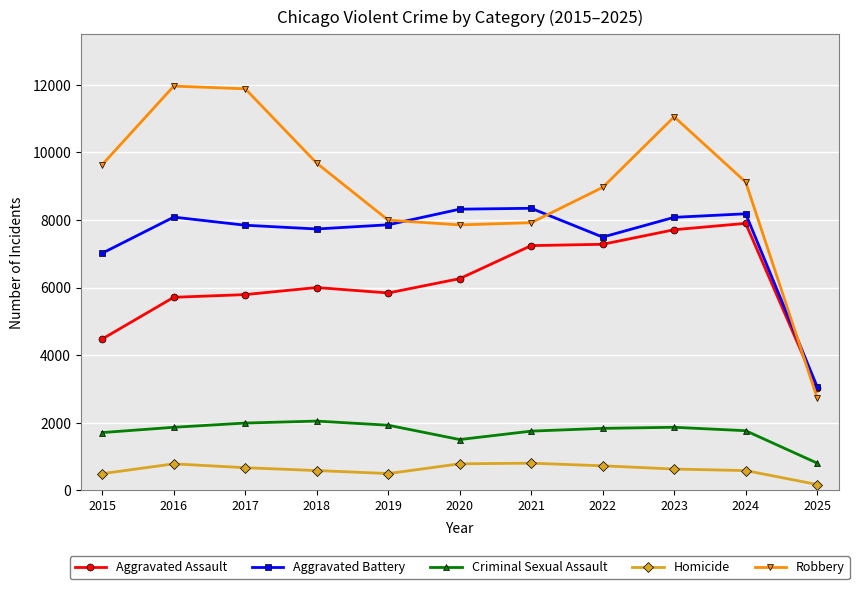

Is it true that Criminal Sexual Assault equals 734 at 2021?

False